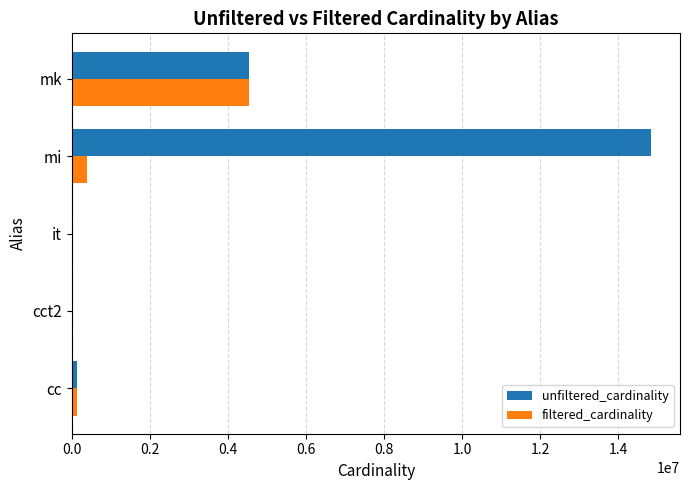

Where is filtered_cardinality nearest to the value 2261965?

mi